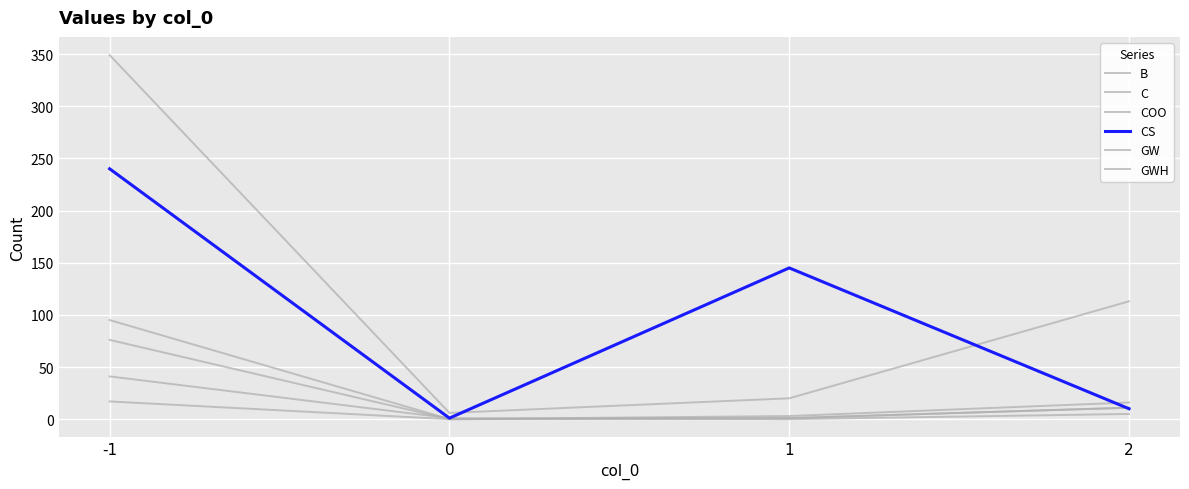

Does the chart have visible grid lines?

Yes